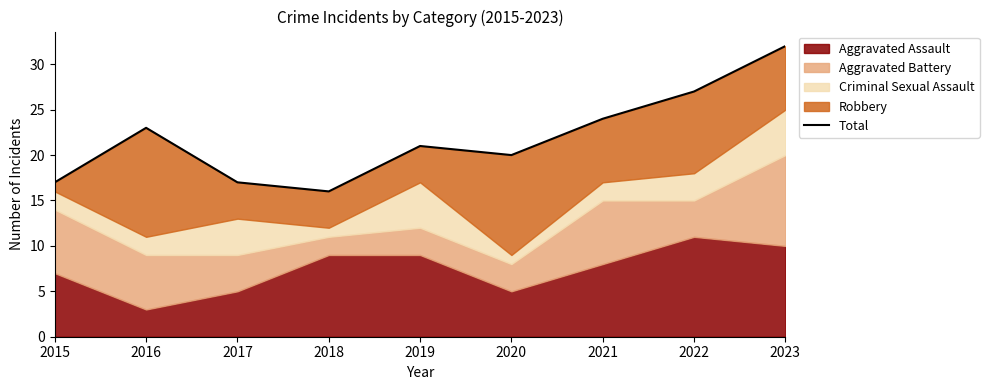

Where is the first local maximum?

2016